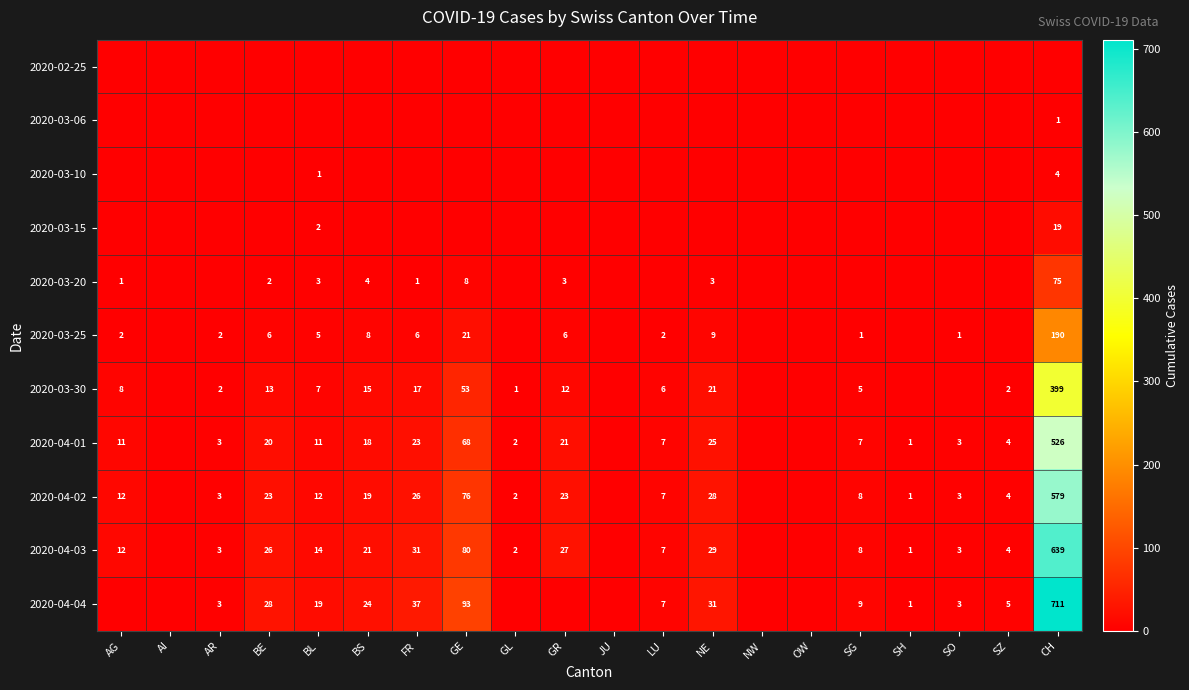

What is the difference between the highest and lowest values at BL?

19